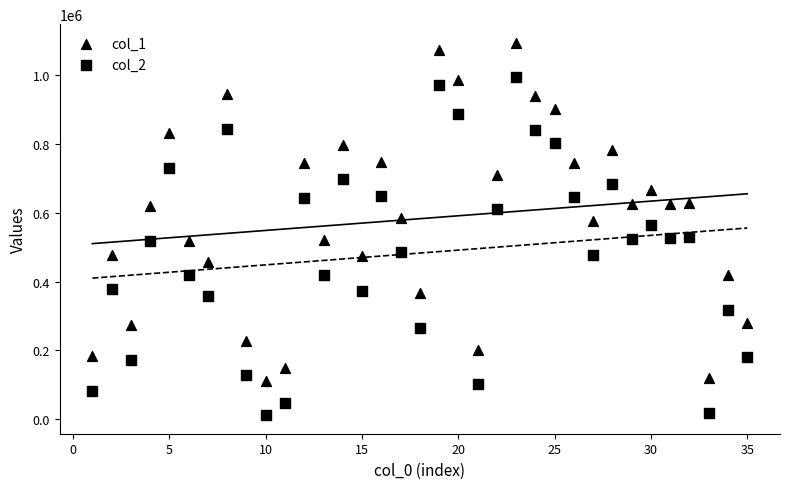

Count the number of points in this scatter plot.

70